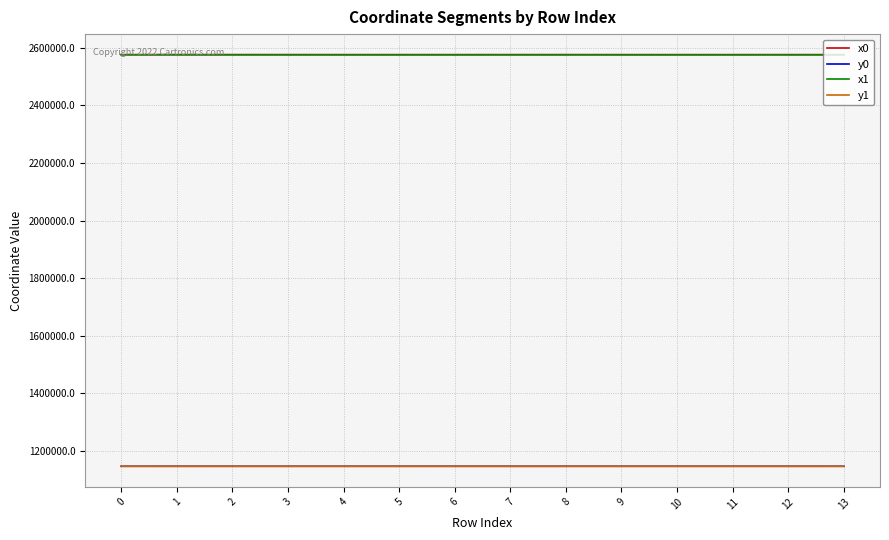

Is the value of x0 at 13 greater than the value of y1 at 3?

Yes